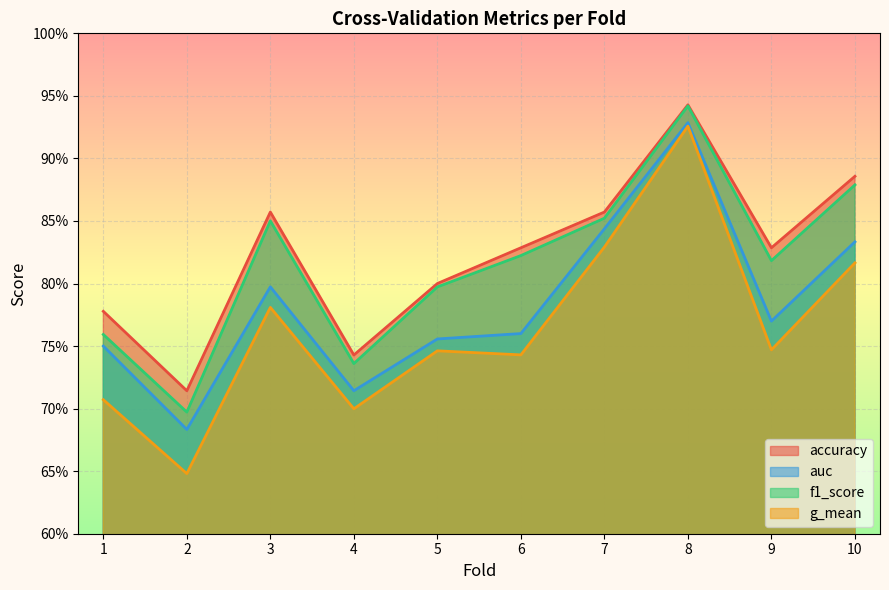

What is the highest value of the accuracy series?

0.9